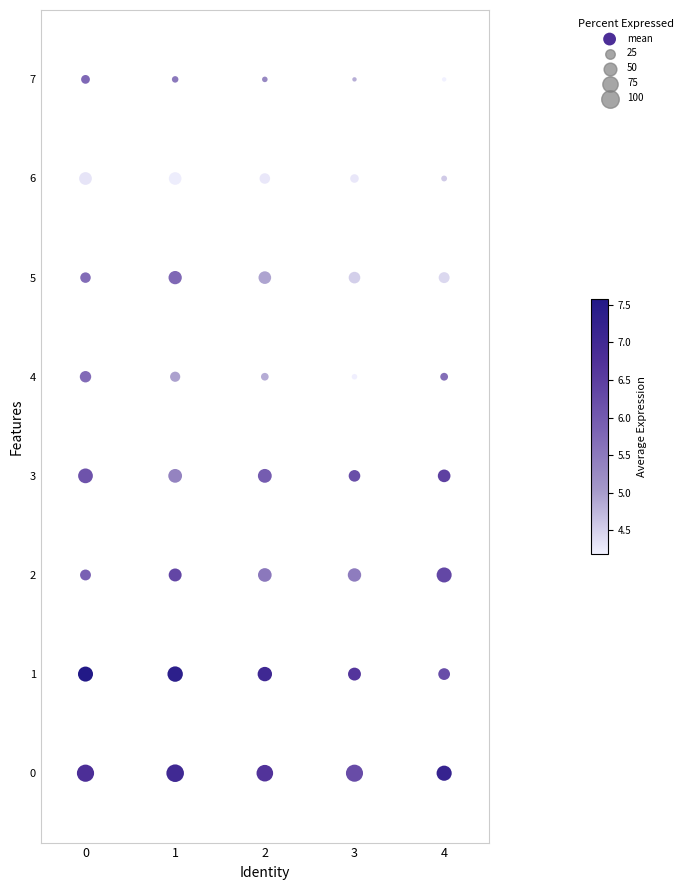

What is the range of X values (max minus min)?

4